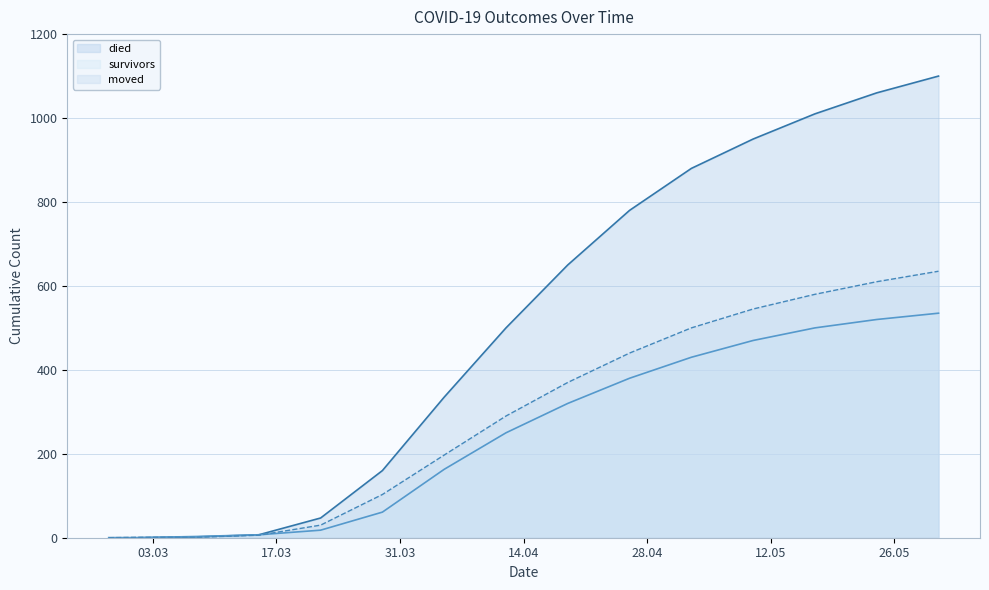

True or false: died has more than 2 interior local peaks.

False